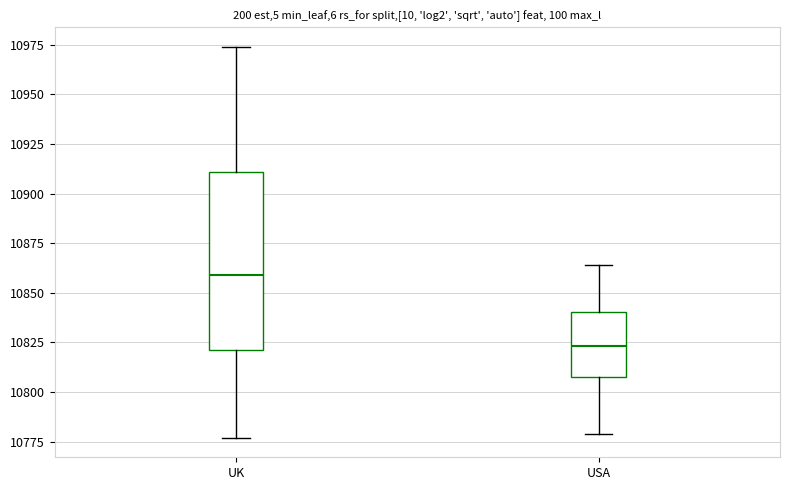

Reading left to right, read every box against the y-axis: the position of its median line, the range the box covers, and the ends of its whiskers. The values are not printed on the chart, so give them approximately, as read against the axis.

UK: median 10860, box 10820 to 10910, whiskers 10775 to 10975
USA: median 10825, box 10810 to 10840, whiskers 10780 to 10865